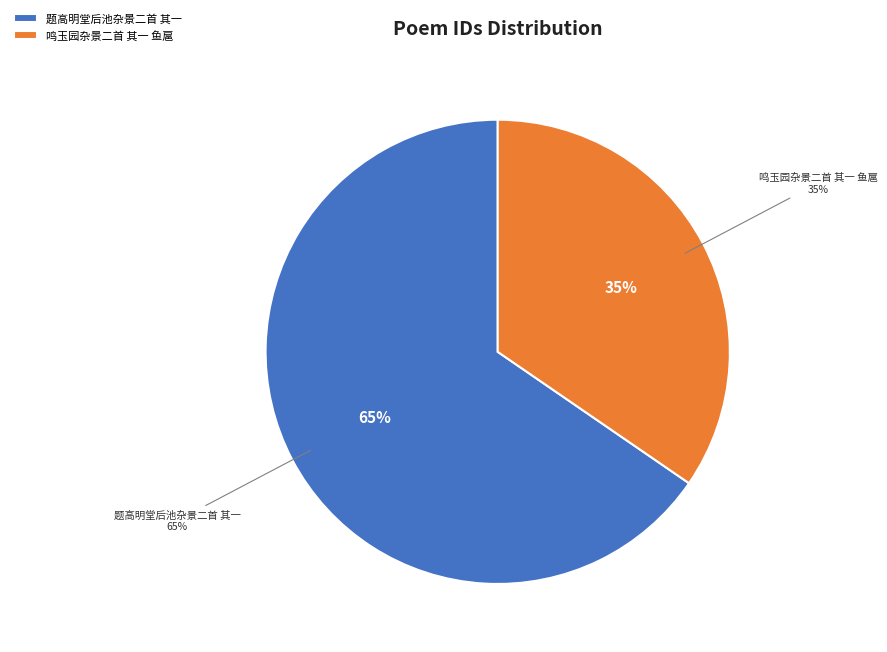

To the nearest percent, what is the combined percentage of 题高明堂后池杂景二首 其一 and 鸣玉园杂景二首 其一 鱼扈?

100%